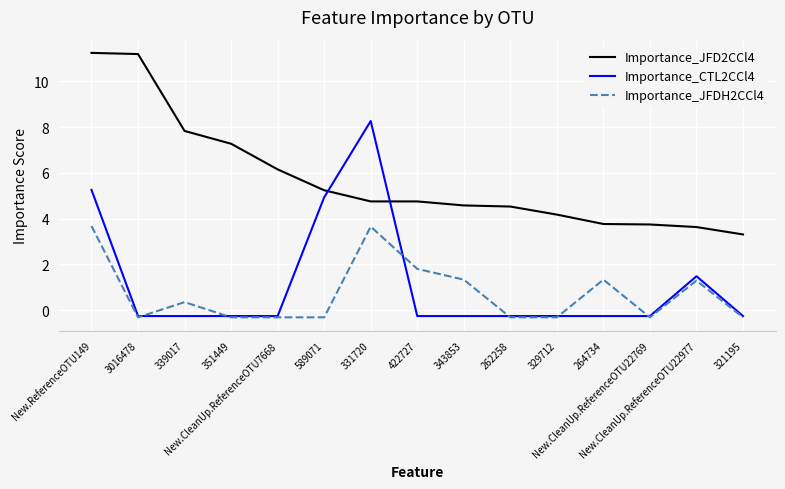

At which category is the sum across all series the highest?

New.ReferenceOTU149